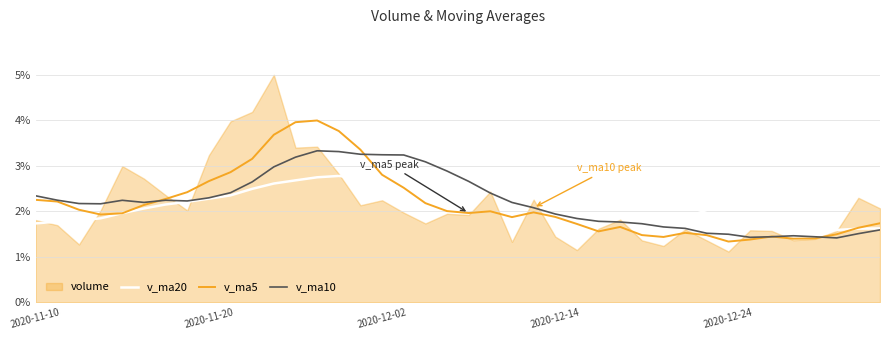

Is it true that v_ma5 equals 2.6 at 14?

False